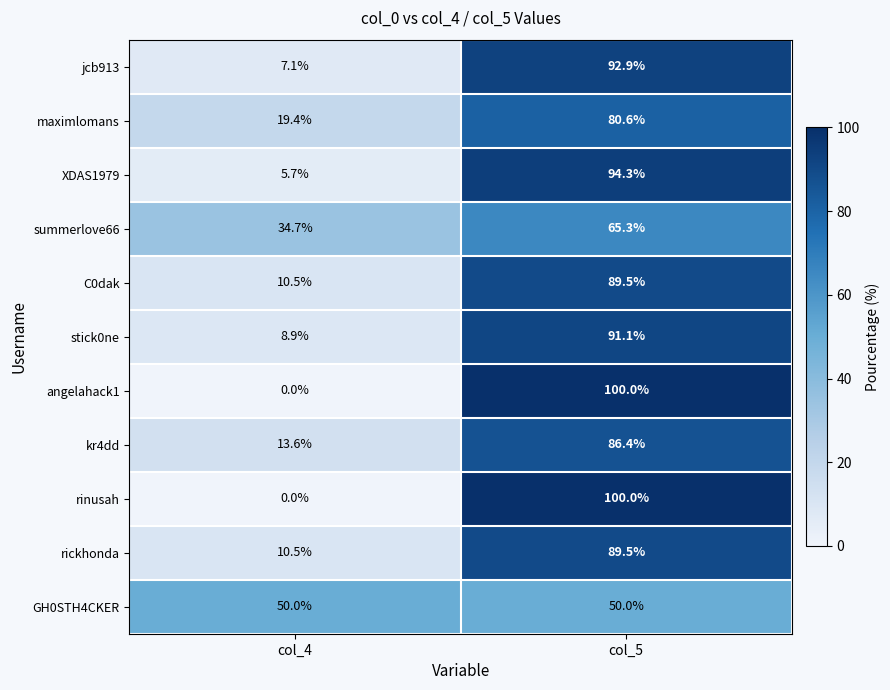

Which label corresponds to the largest value in the chart?

col_5